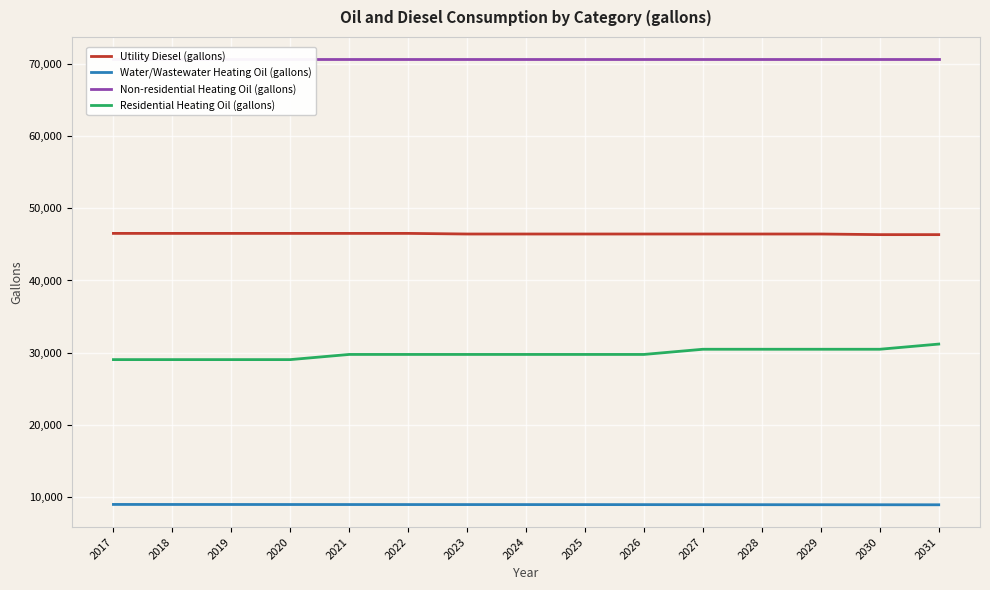

What are all the series names shown in the legend?

Utility Diesel (gallons), Water/Wastewater Heating Oil (gallons), Non-residential Heating Oil (gallons), Residential Heating Oil (gallons)